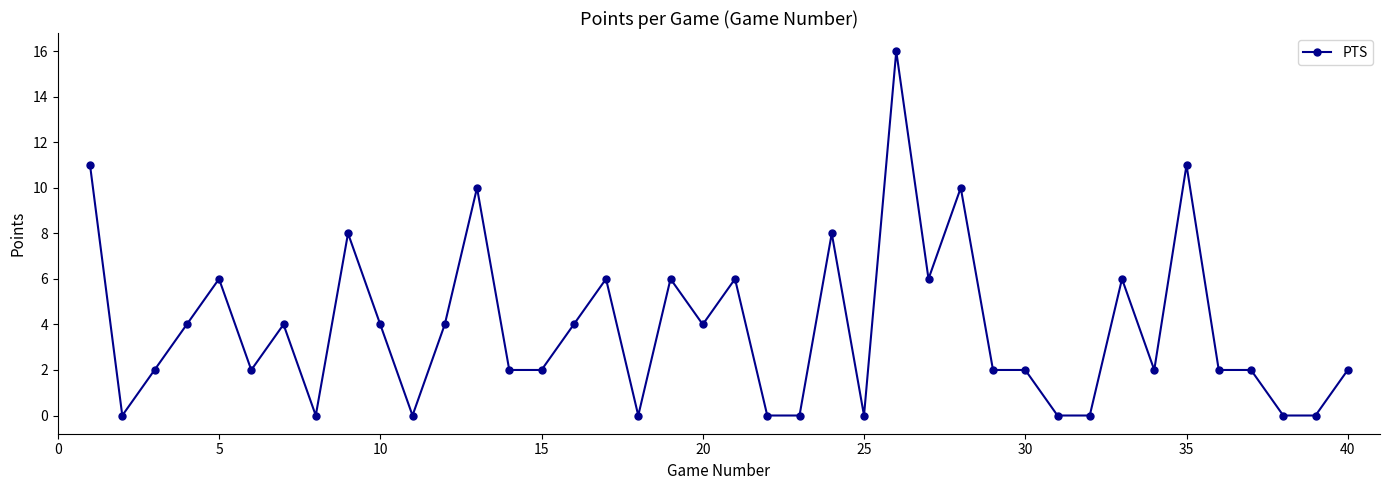

What is the value of the 9th point from the left?

8